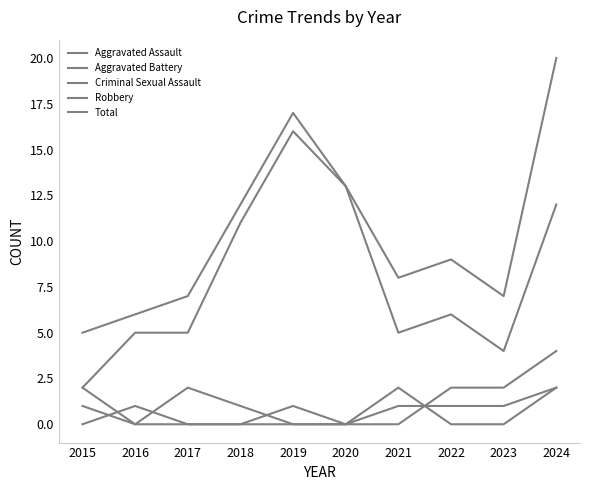

True or false: Criminal Sexual Assault and Robbery cross at least once.

False